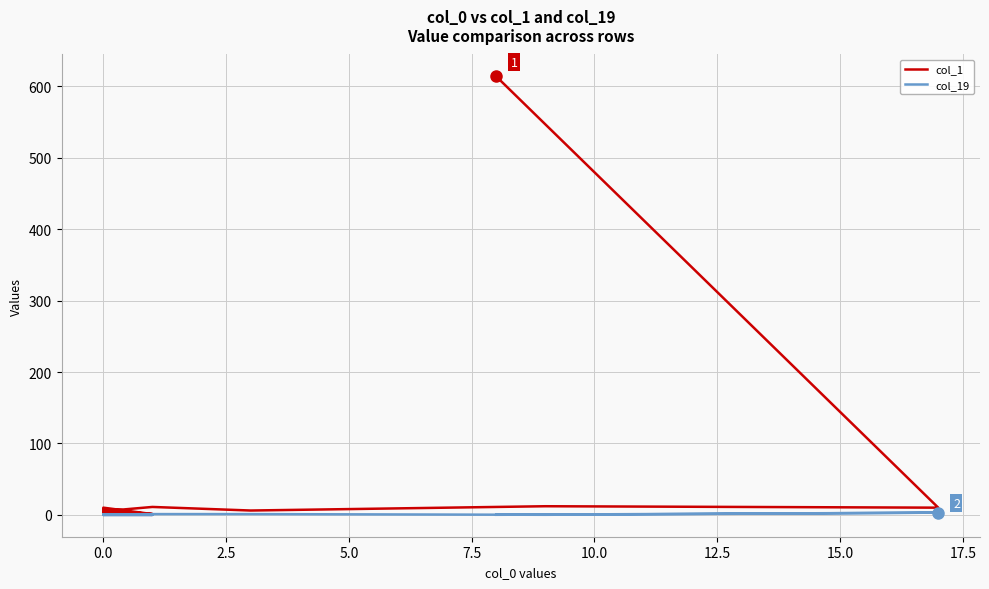

How many values in col_19 are above zero?

3